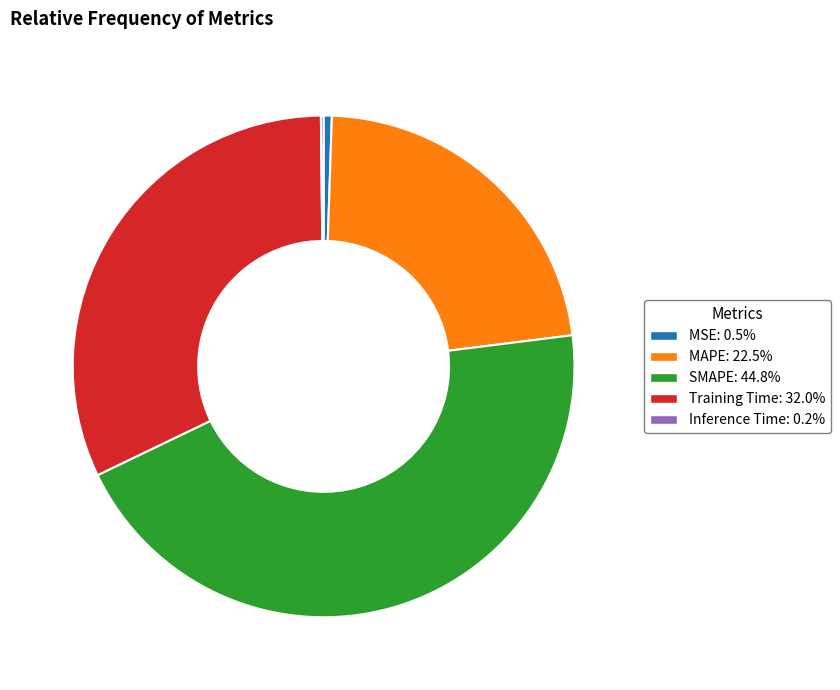

Does any single category account for the majority?

No